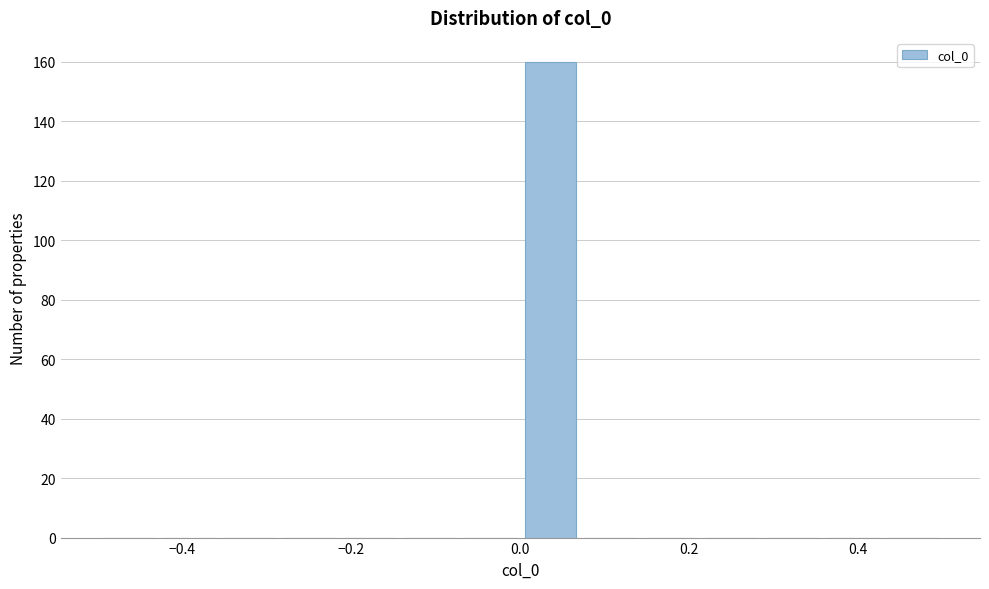

Around what value on the x-axis is the tallest bar? Give the approximate position of its centre, as read against the axis.

0.04